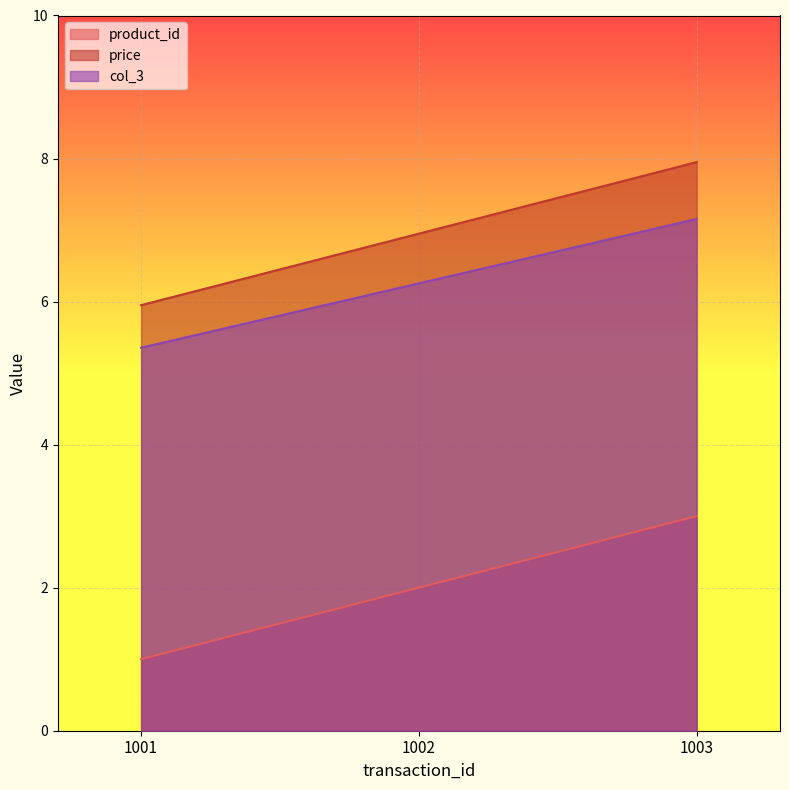

How many lines are shown in the chart?

3